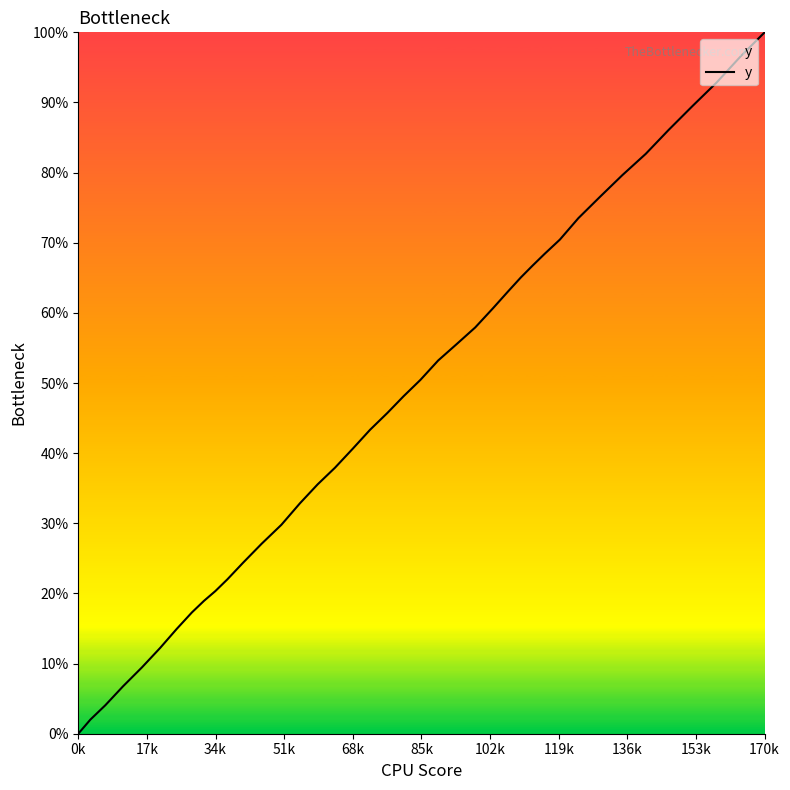

What is the sum of all values?

6268.2